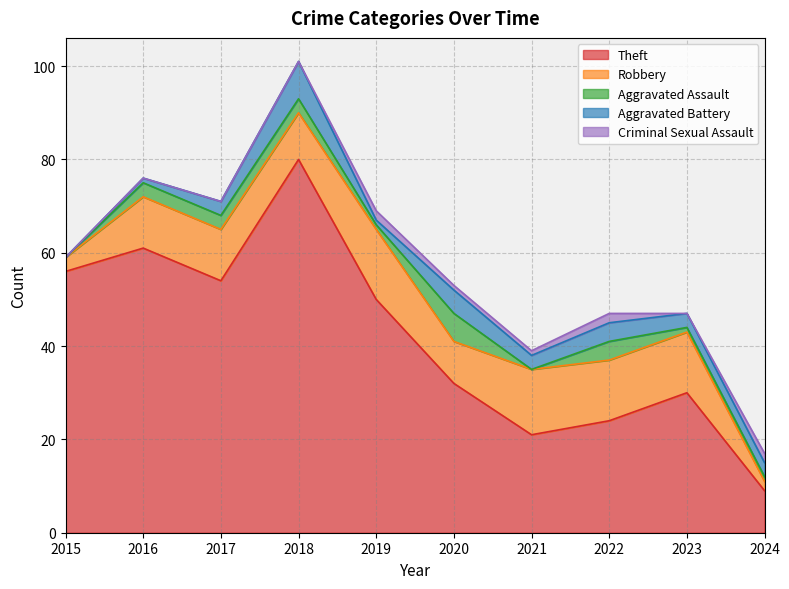

What is the difference between the maximum and minimum values in the Aggravated Battery series?

8